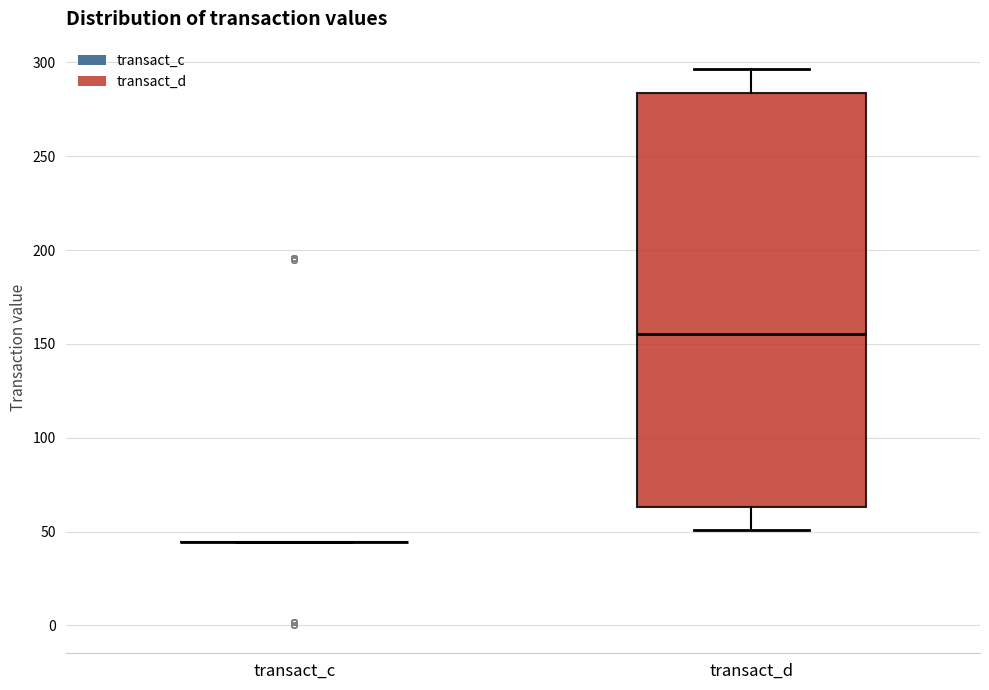

Reading left to right, read every box against the y-axis: the position of its median line, the range the box covers, and the ends of its whiskers. The values are not printed on the chart, so give them approximately, as read against the axis.

transact_c: box collapsed to a line at 45, whiskers 45 to 45
transact_d: median 155, box 65 to 285, whiskers 50 to 295